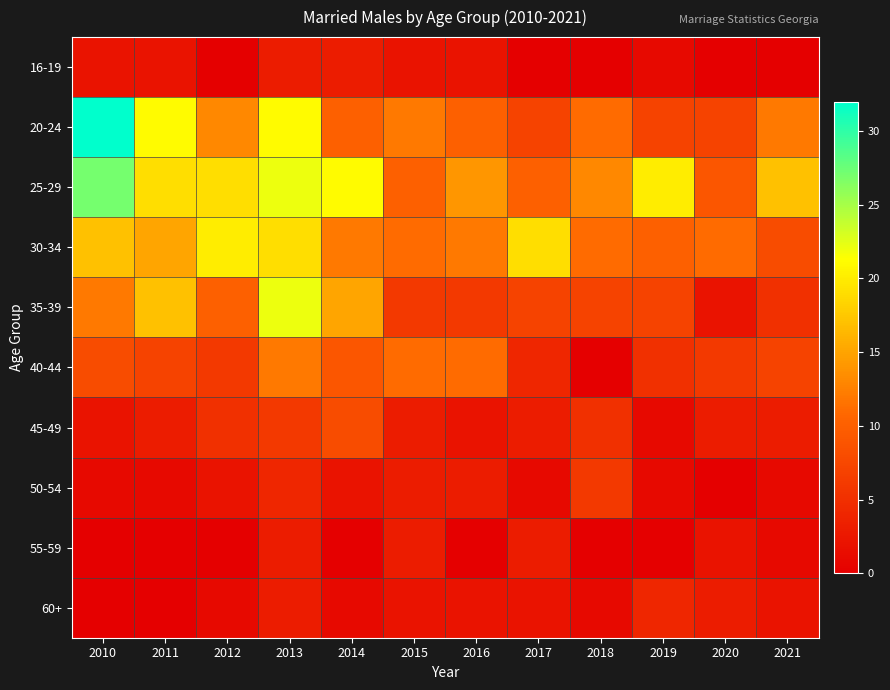

Which series has the widest spread of values?

20-24